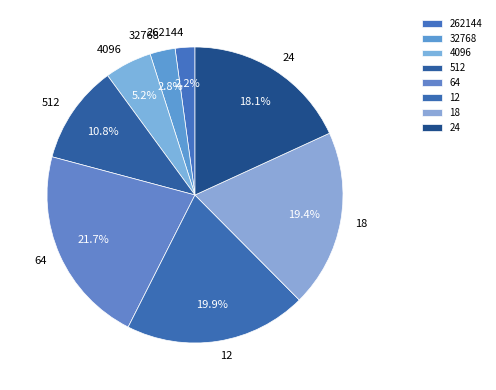

To the nearest percent, what percentage of the pie is 64?

22%